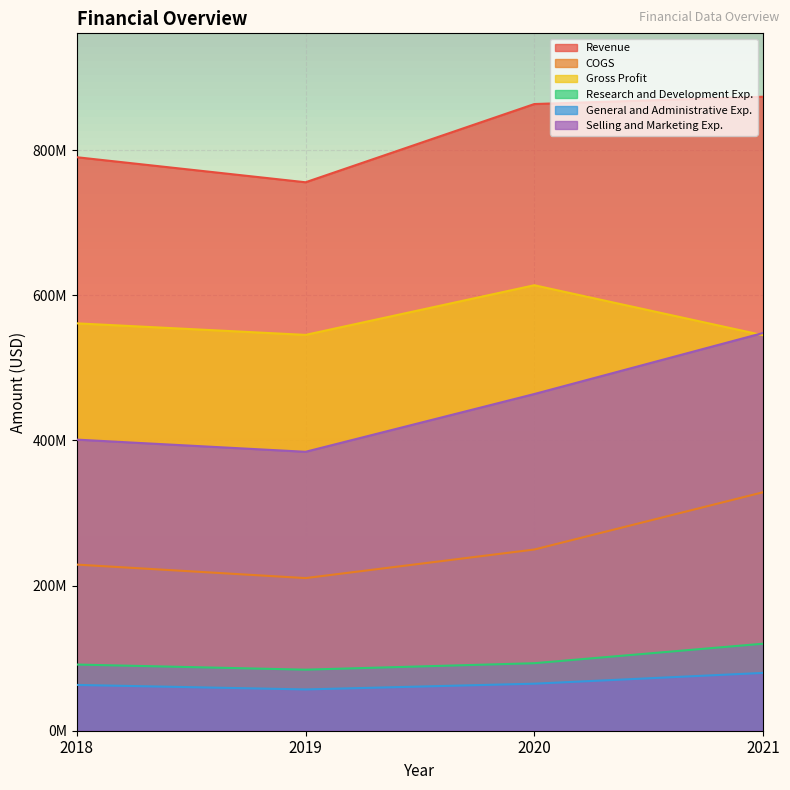

Between 2019 and 2021, which series saw the biggest shift?

Selling and Marketing Exp.